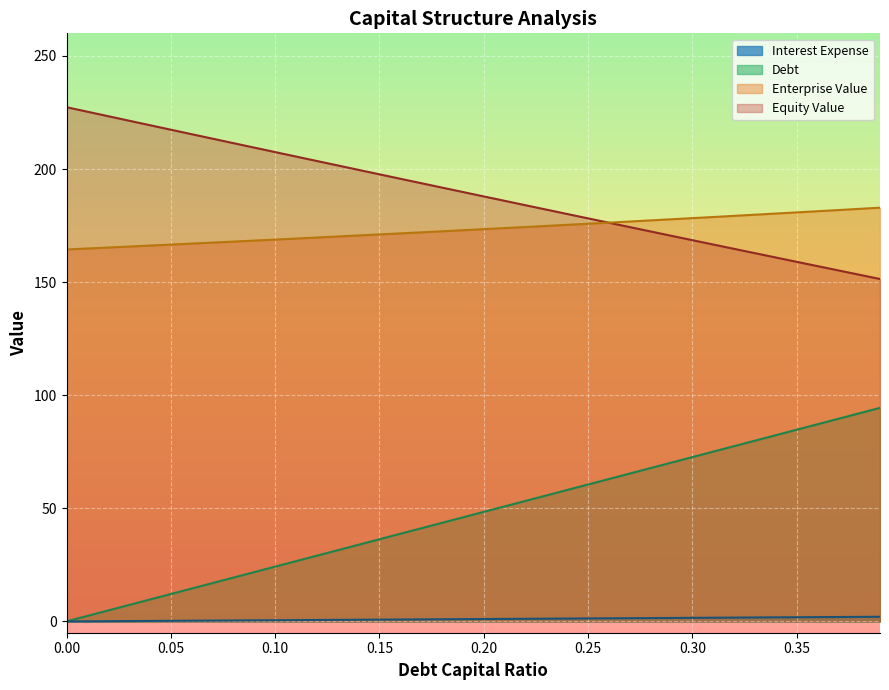

What is the label of the 21st point from the left?

0.2